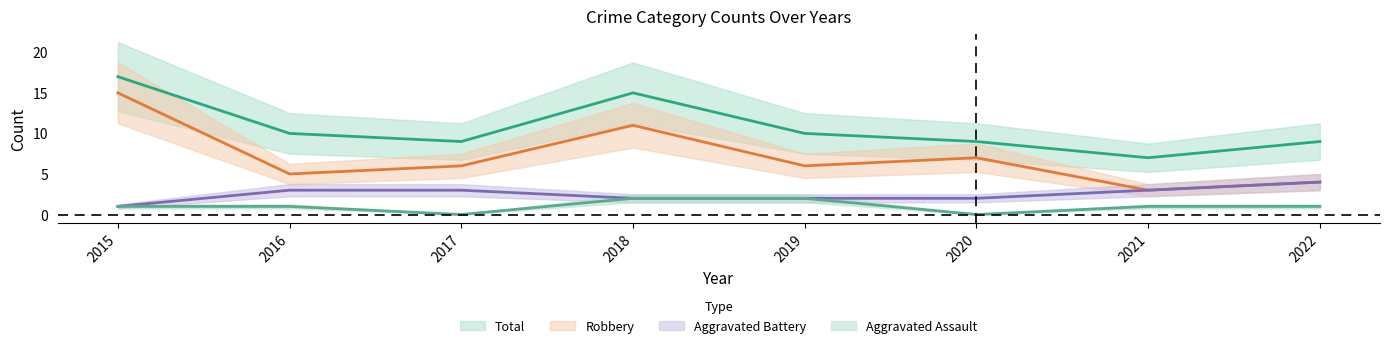

What is the total value across all series at 2016?

19